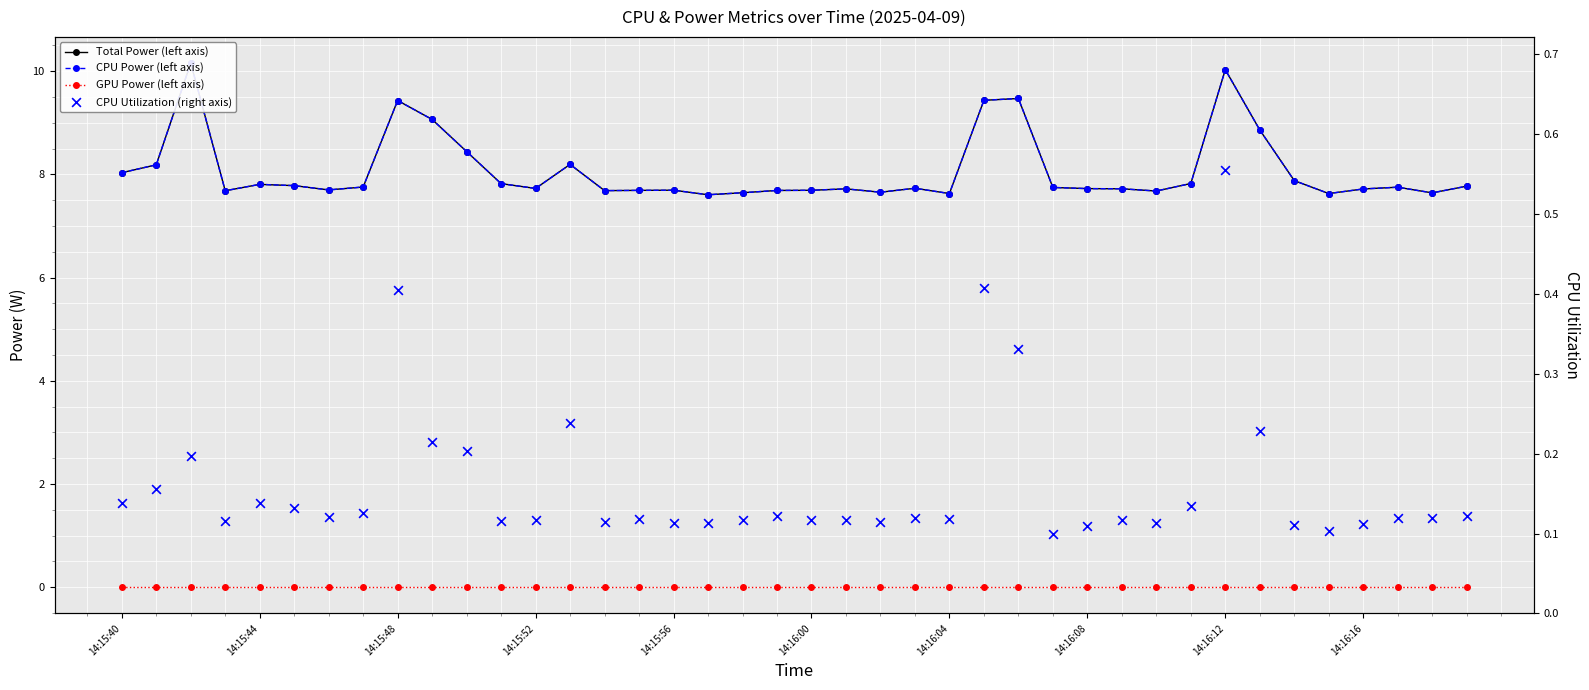

Which series has the largest total across all categories?

Total Power (left axis)